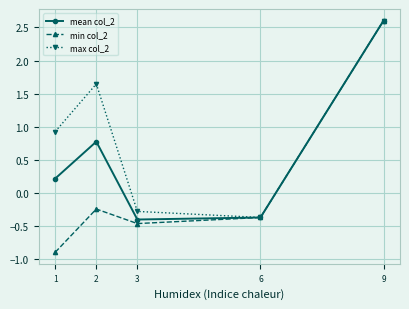

What is the minimum value shown in the chart?

-0.9